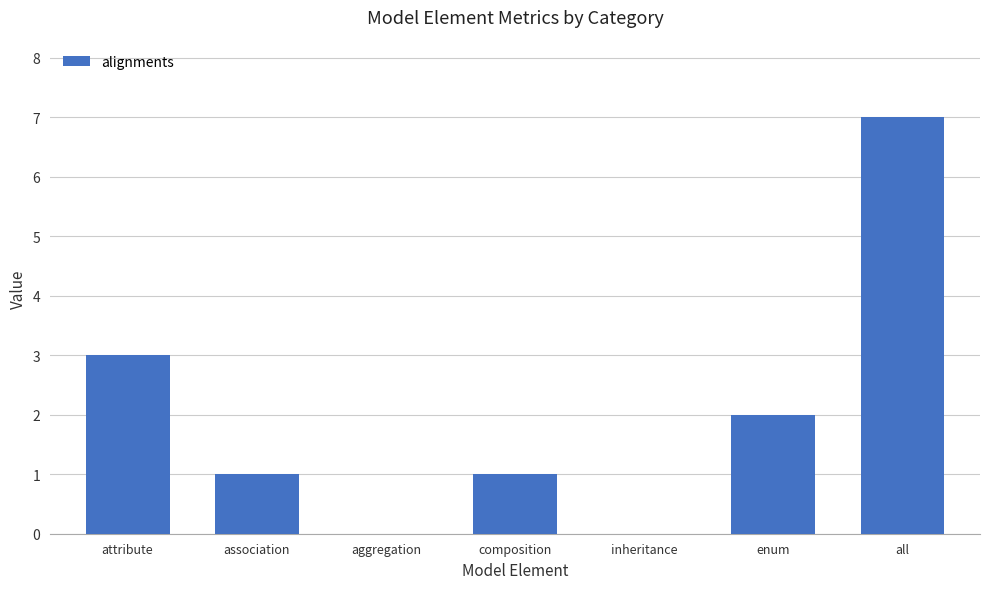

What is the change in value from association to all?

+6